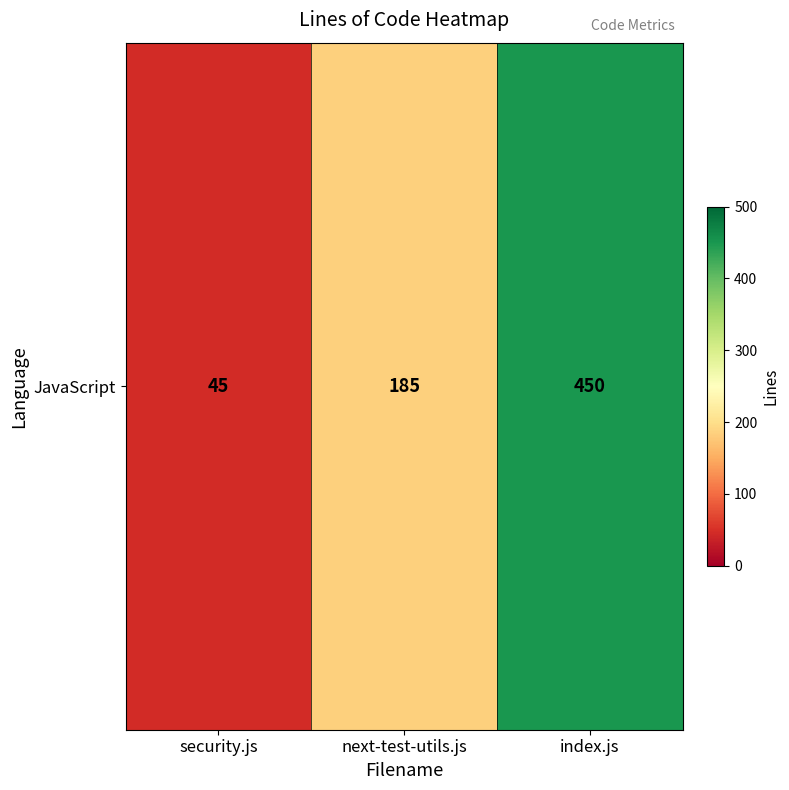

Is it true that the value at security.js is 45?

True